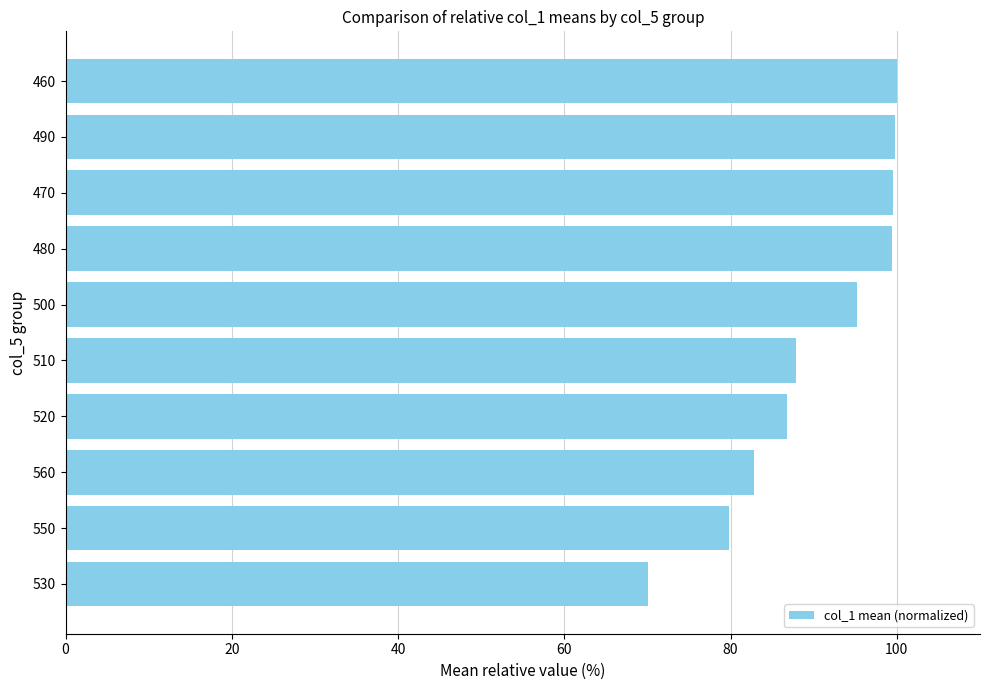

The chart shows a value of 70.1 at 530. True or false?

True